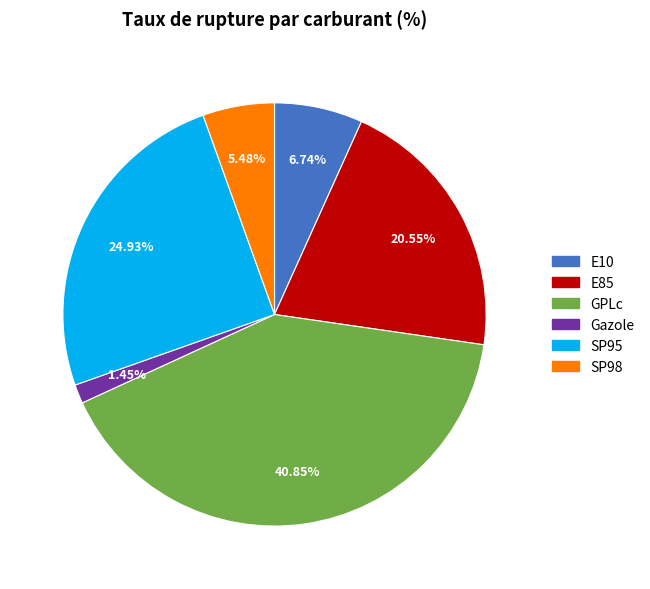

Is there a majority slice in this chart?

No